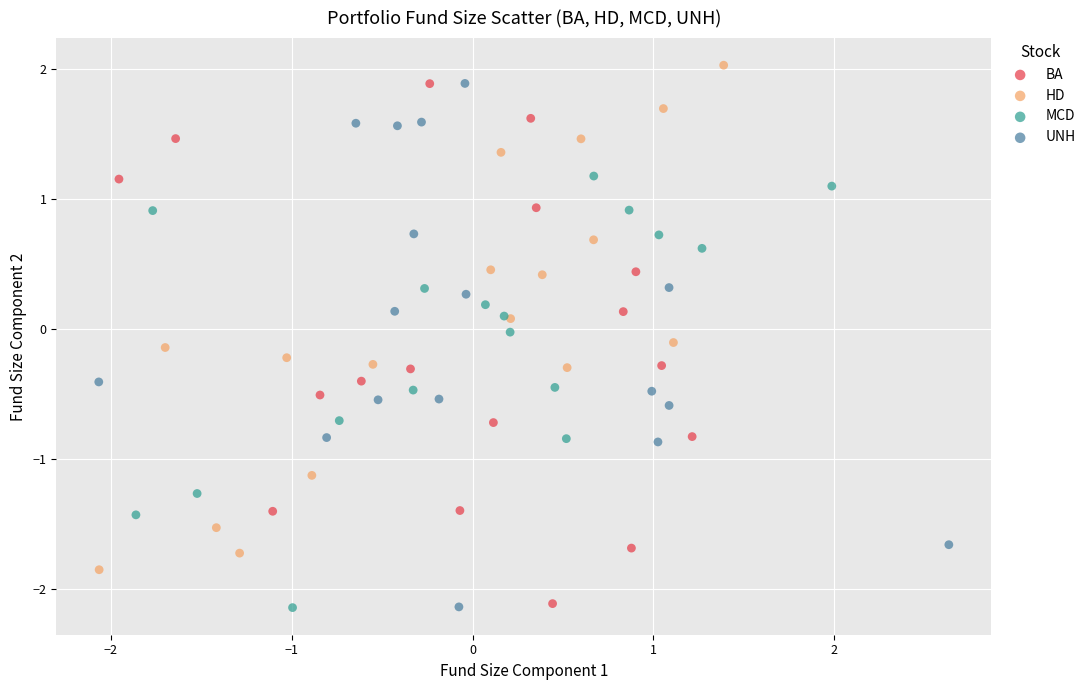

What are all the series names shown in the legend?

BA, HD, MCD, UNH